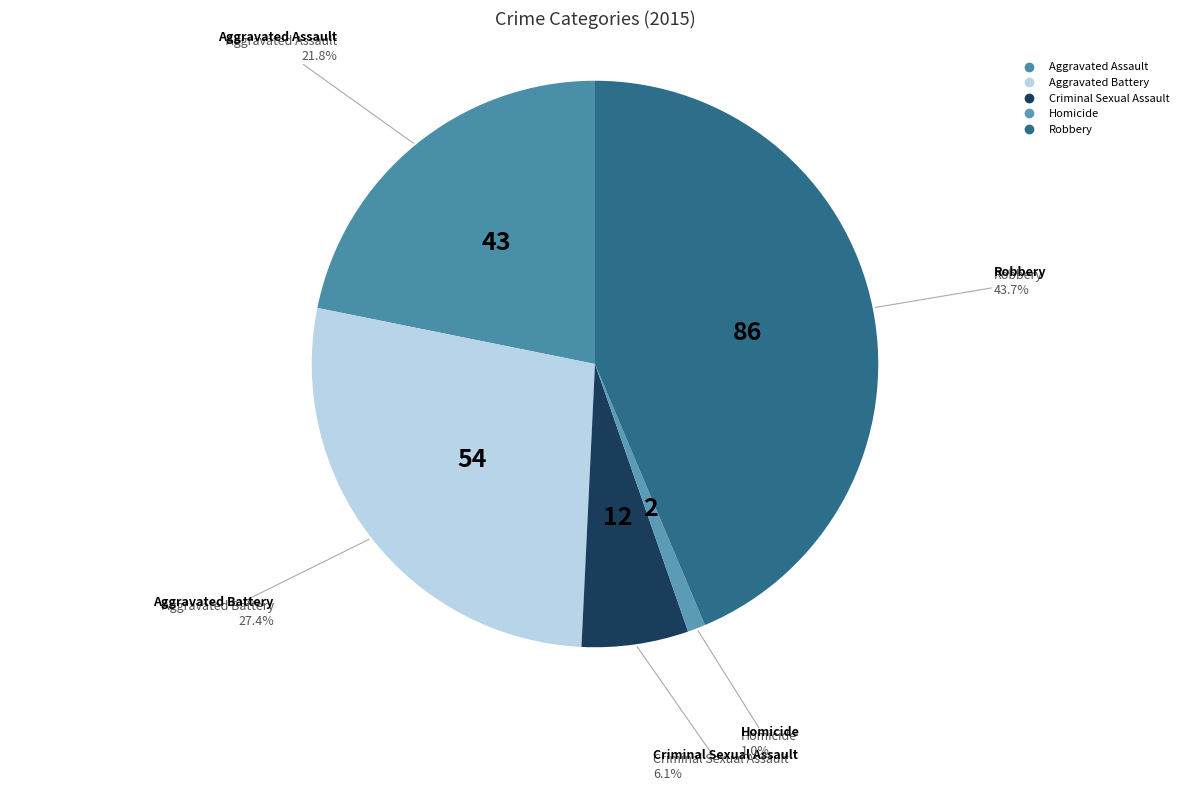

Is there a majority slice in this chart?

No